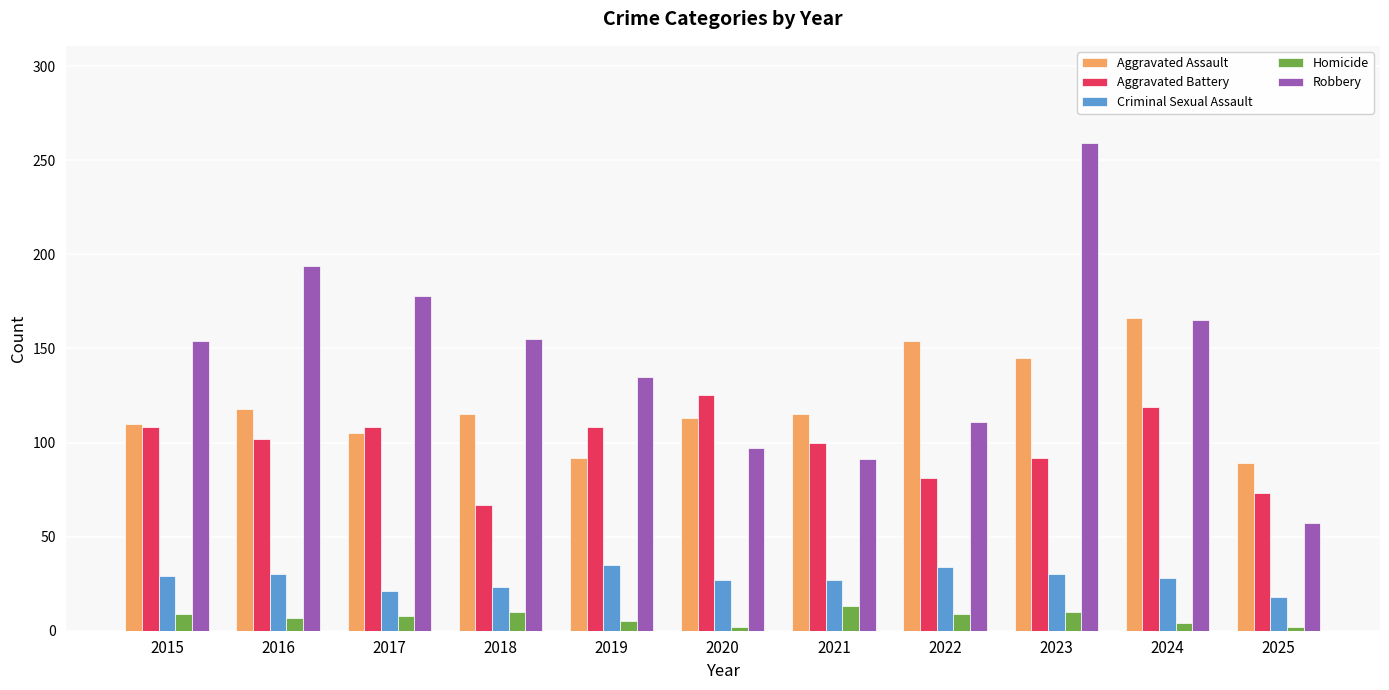

How many groups of bars are there?

11